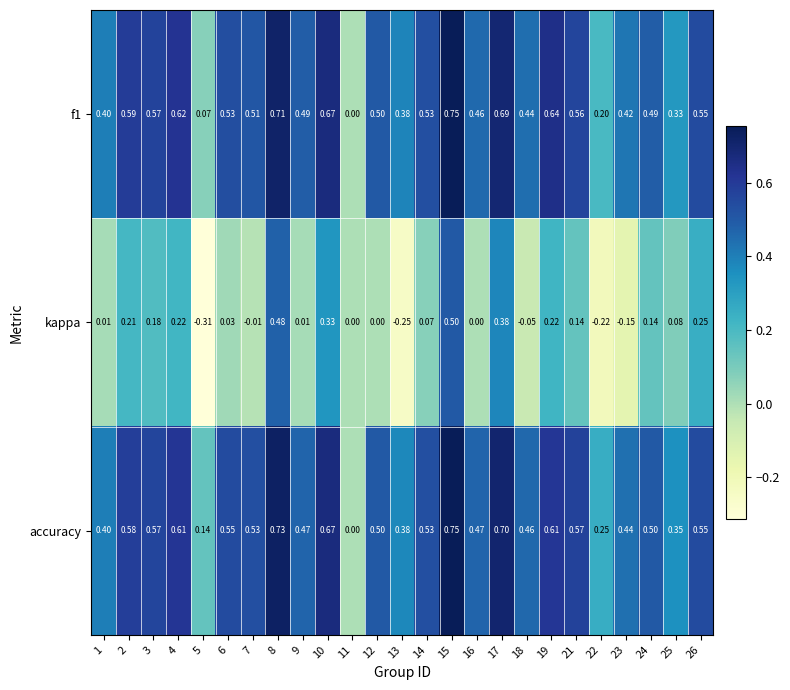

Which series changed the most between 17 and 24?

kappa